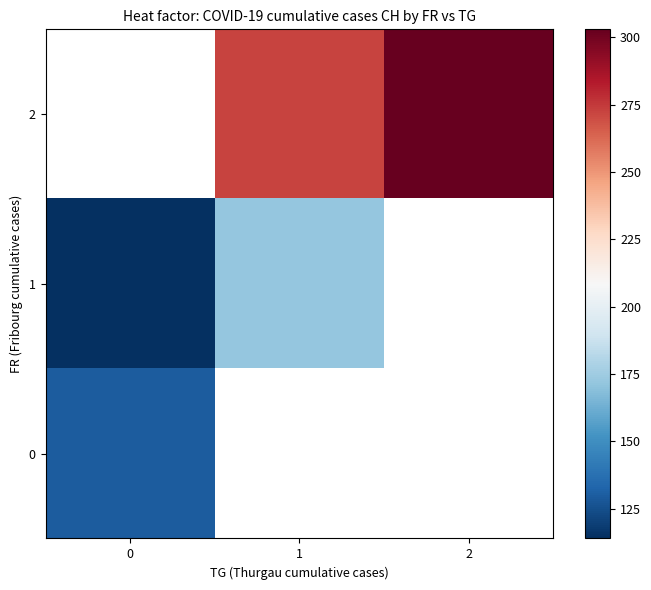

Read the 2 value at 2.

303.0